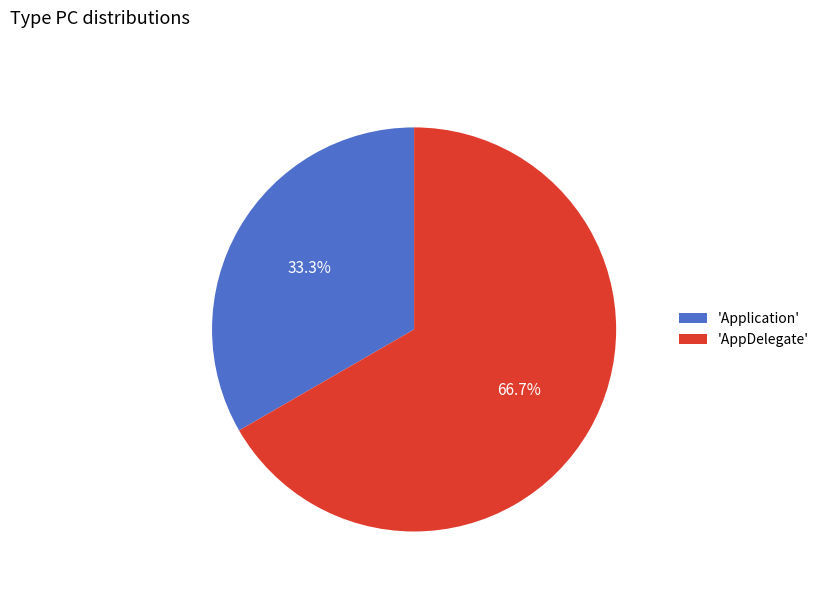

Rank the categories by value from highest to lowest.

'AppDelegate', 'Application'